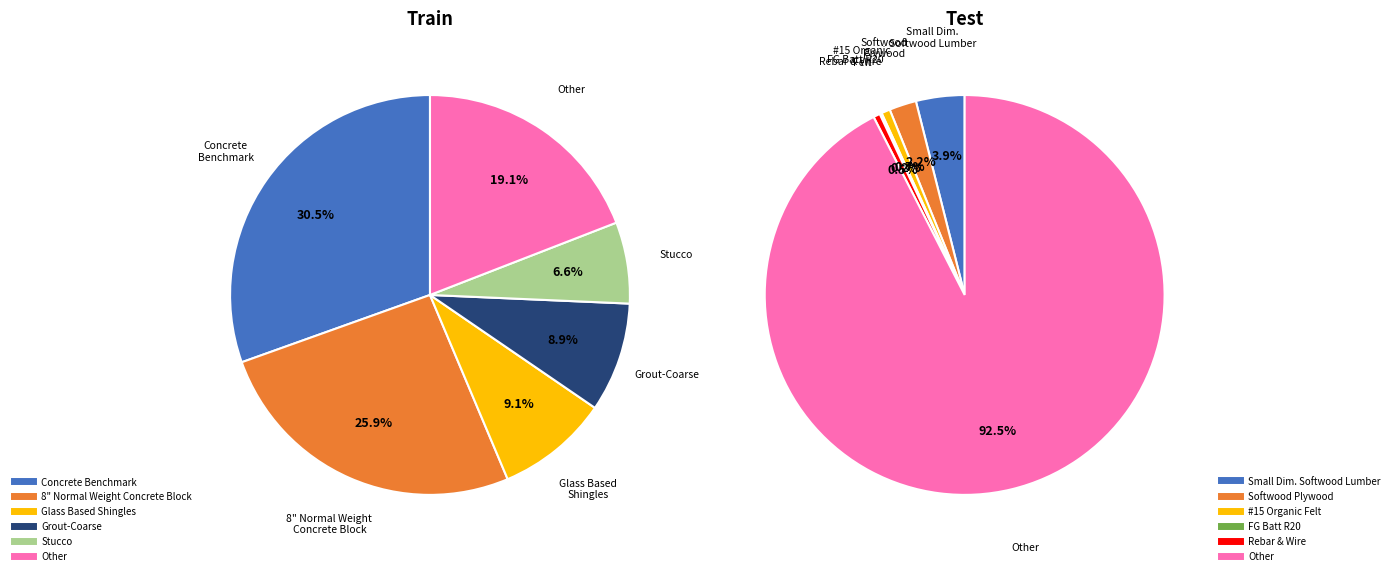

True or false: Softwood Plywood accounts for 2% of the total.

True